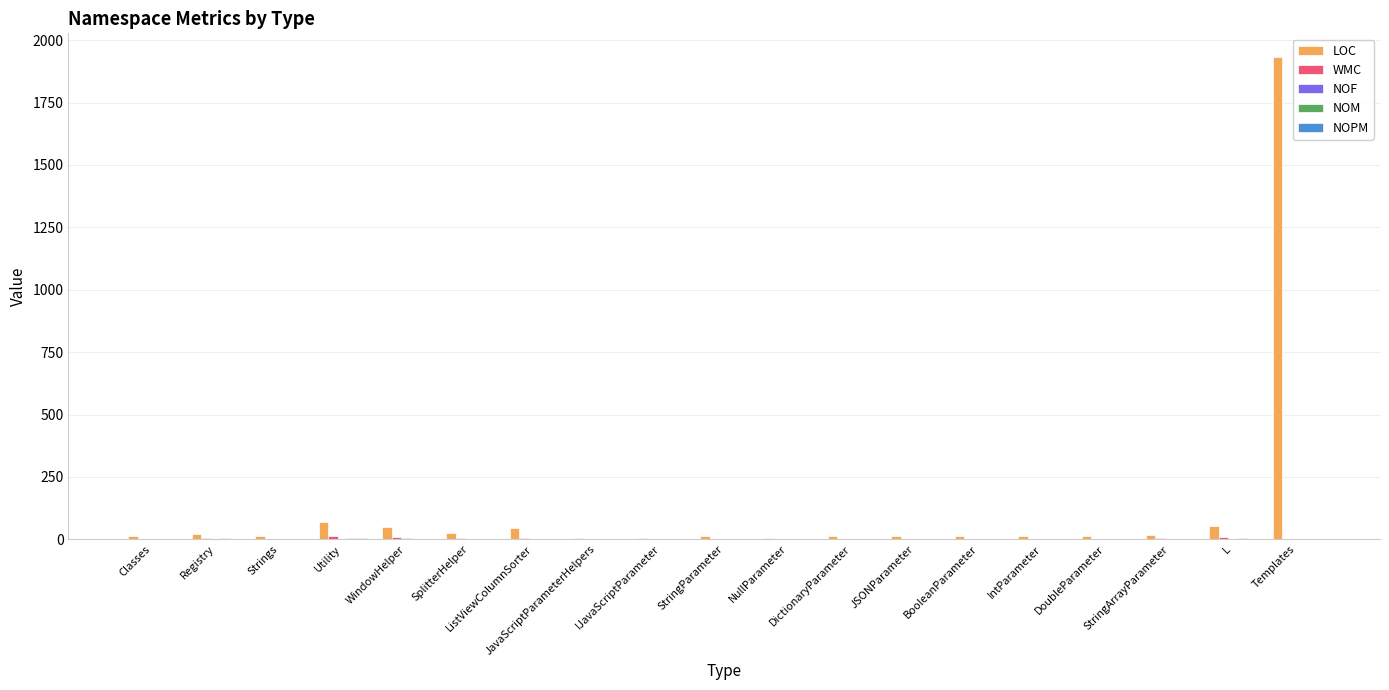

How many categories are shown in the chart?

19